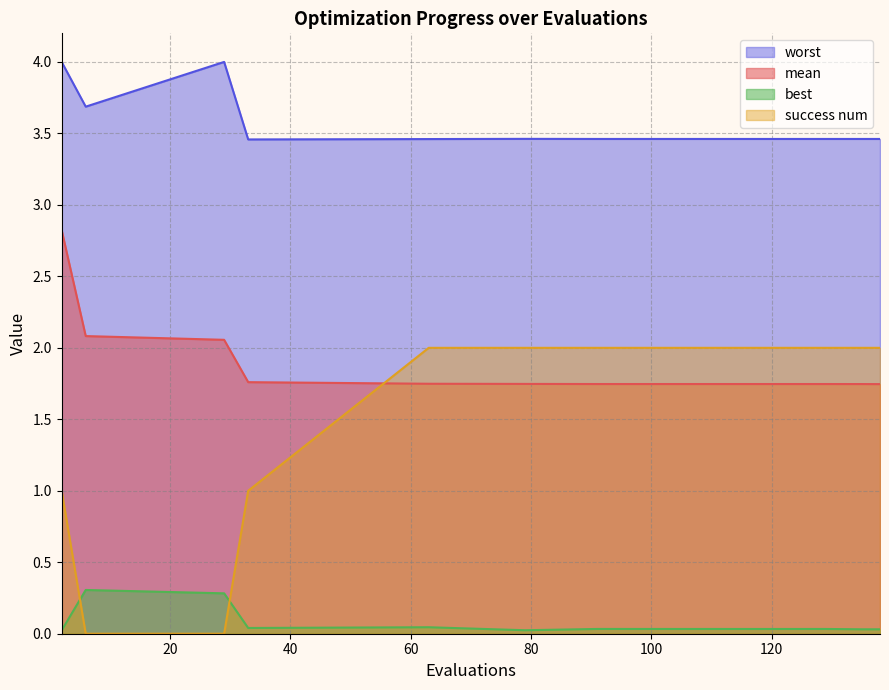

In worst, how many points are higher than both neighbors (excluding endpoints)?

4